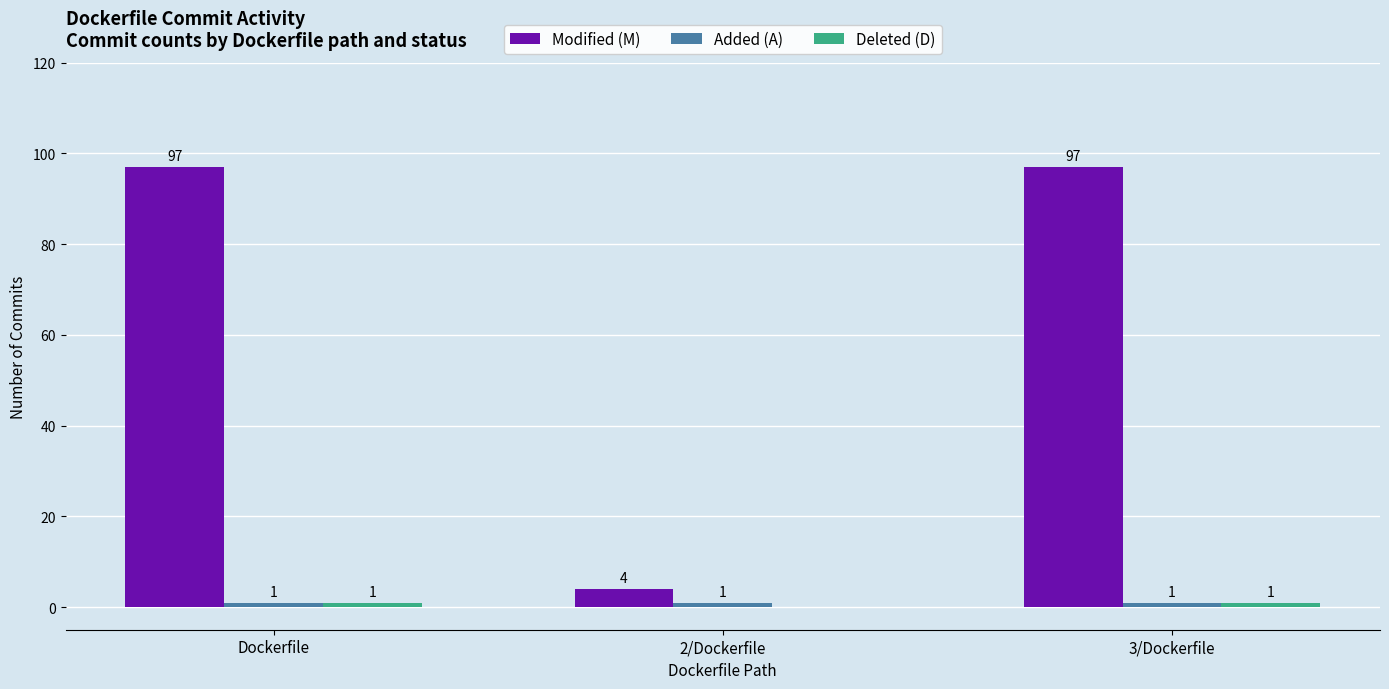

The Modified (M) series shows 47 at 3/Dockerfile. True or false?

False